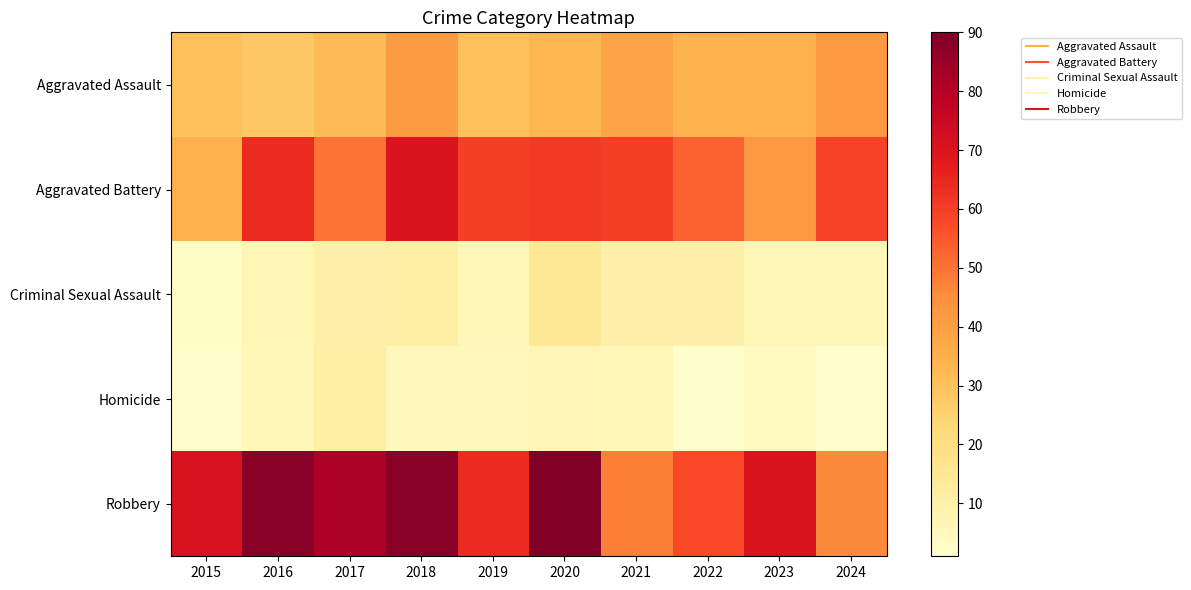

What is the difference between the highest and lowest values at 2022?

57